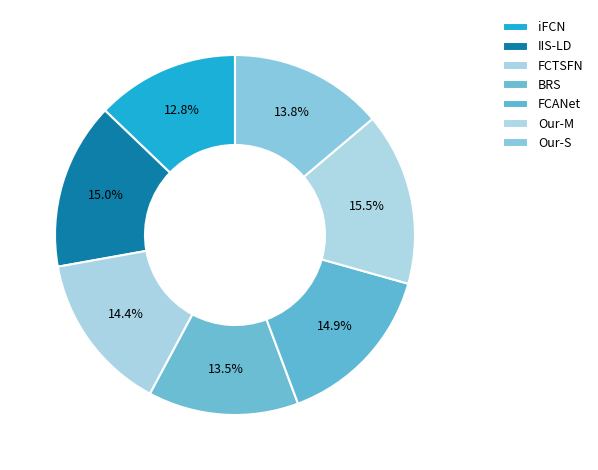

What percentage do Our-S and FCANet together represent?

28.8%